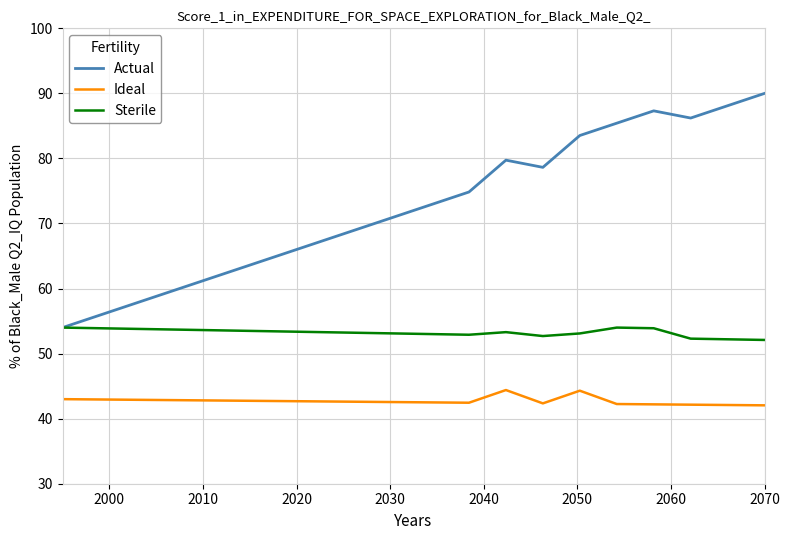

Which series has the widest spread of values?

Actual